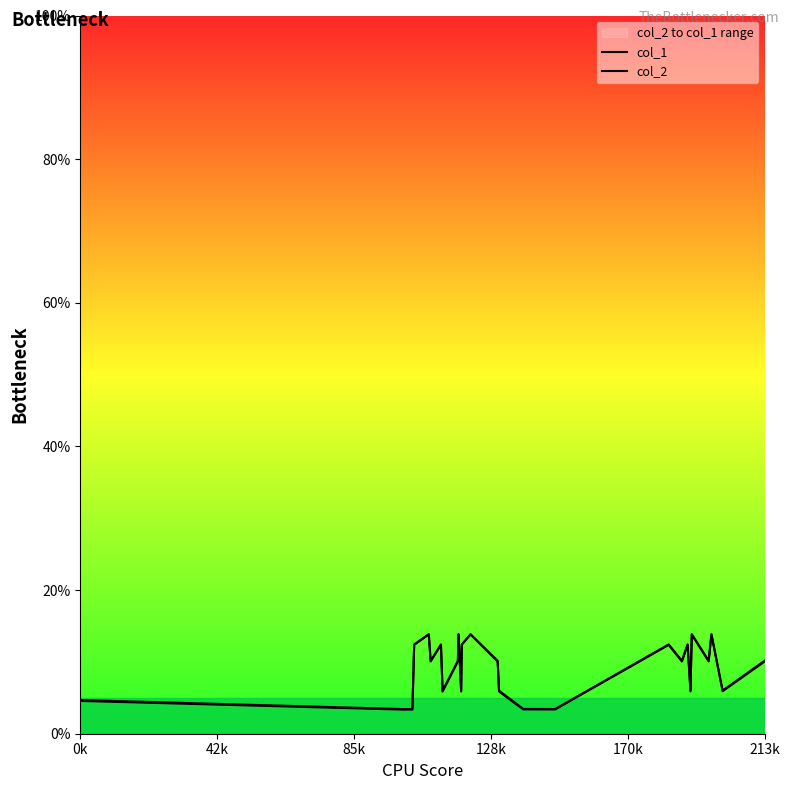

Count the number of data series in this chart.

2